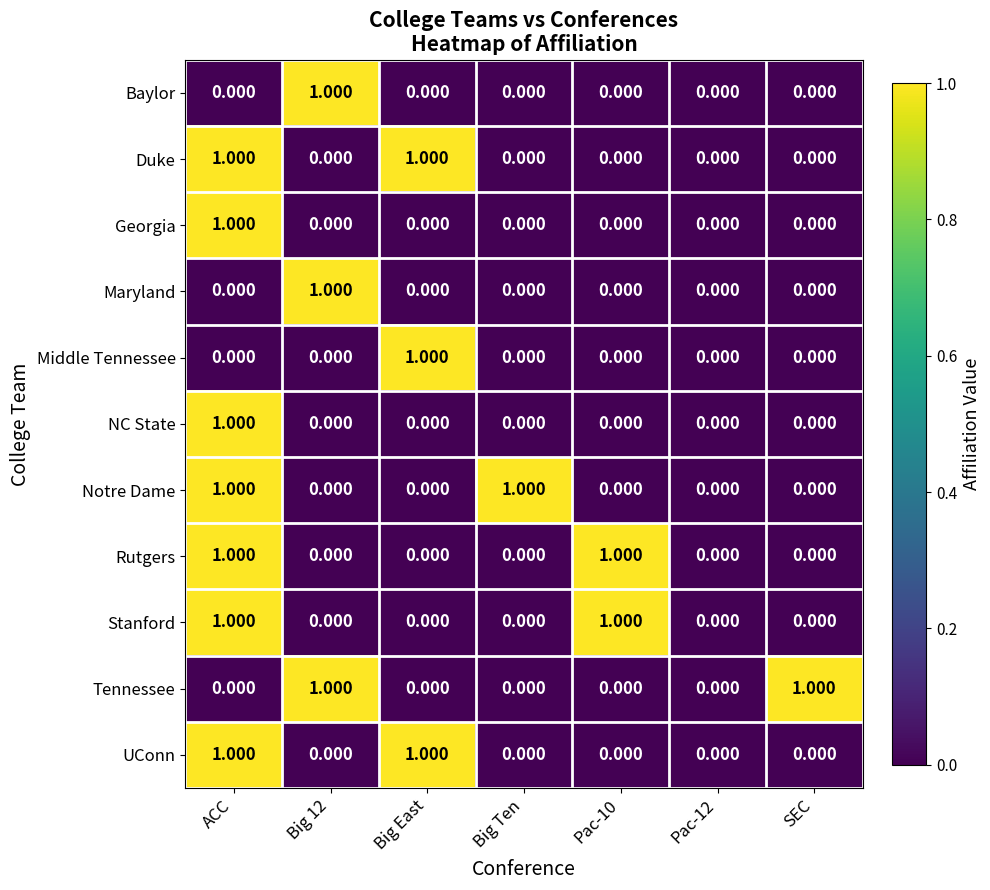

Reading left to right, what are all the values shown in this chart?

Baylor: ACC=0	Big 12=1	Big East=0	Big Ten=0	Pac-10=0	Pac-12=0	SEC=0
Duke: ACC=1	Big 12=0	Big East=1	Big Ten=0	Pac-10=0	Pac-12=0	SEC=0
Georgia: ACC=1	Big 12=0	Big East=0	Big Ten=0	Pac-10=0	Pac-12=0	SEC=0
Maryland: ACC=0	Big 12=1	Big East=0	Big Ten=0	Pac-10=0	Pac-12=0	SEC=0
Middle Tennessee: ACC=0	Big 12=0	Big East=1	Big Ten=0	Pac-10=0	Pac-12=0	SEC=0
NC State: ACC=1	Big 12=0	Big East=0	Big Ten=0	Pac-10=0	Pac-12=0	SEC=0
Notre Dame: ACC=1	Big 12=0	Big East=0	Big Ten=1	Pac-10=0	Pac-12=0	SEC=0
Rutgers: ACC=1	Big 12=0	Big East=0	Big Ten=0	Pac-10=1	Pac-12=0	SEC=0
Stanford: ACC=1	Big 12=0	Big East=0	Big Ten=0	Pac-10=1	Pac-12=0	SEC=0
Tennessee: ACC=0	Big 12=1	Big East=0	Big Ten=0	Pac-10=0	Pac-12=0	SEC=1
UConn: ACC=1	Big 12=0	Big East=1	Big Ten=0	Pac-10=0	Pac-12=0	SEC=0